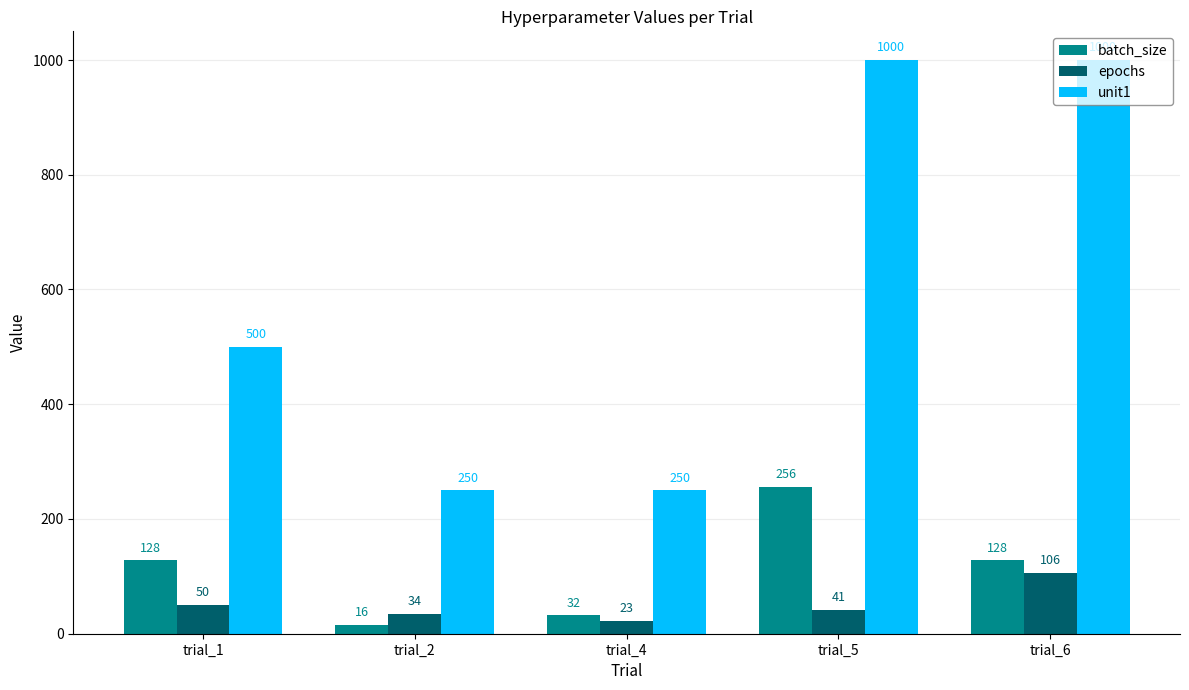

What value does the unit1 series have at trial_4?

250